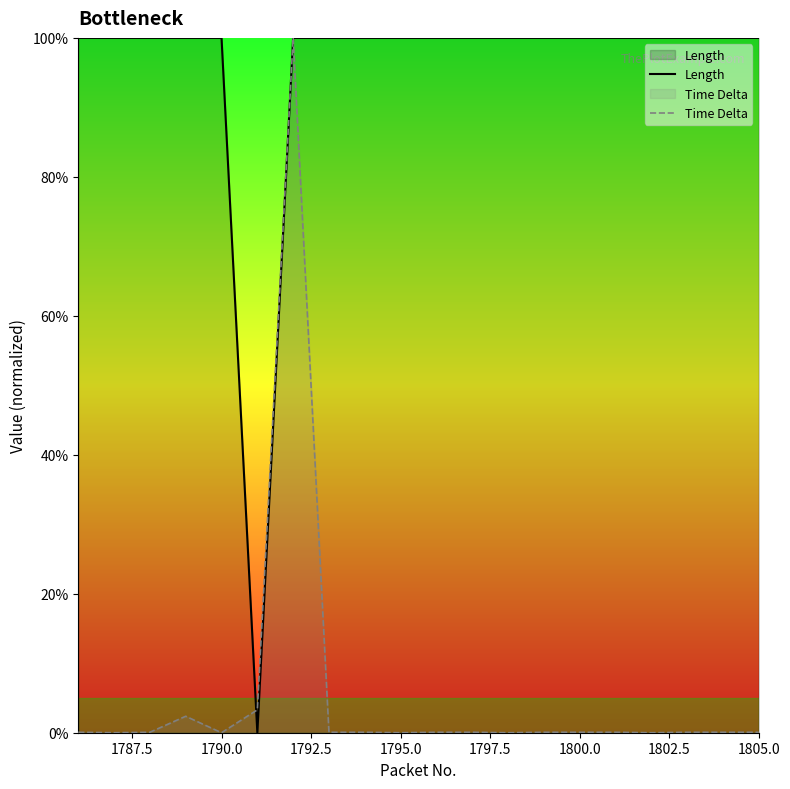

Which series has the largest total across all categories?

Length